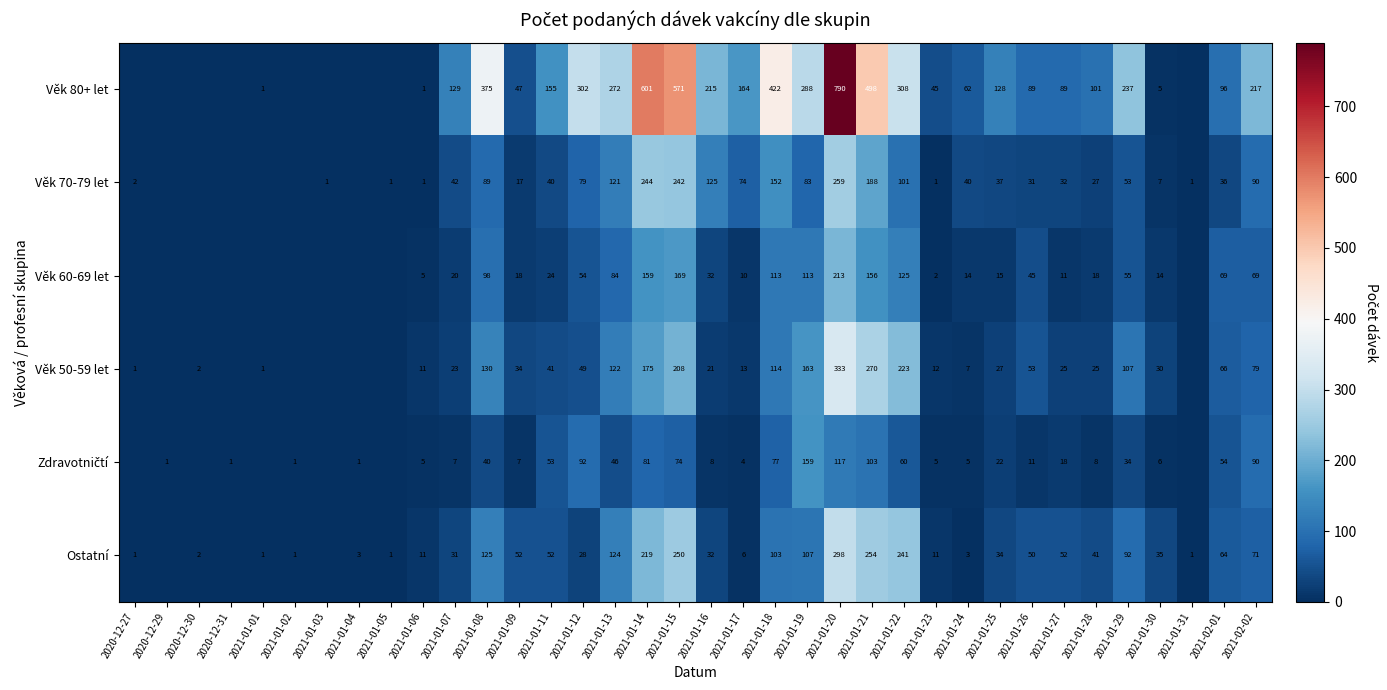

What is the sum of the Věk 70-79 let values at 2021-01-24 and 2021-01-29?

93